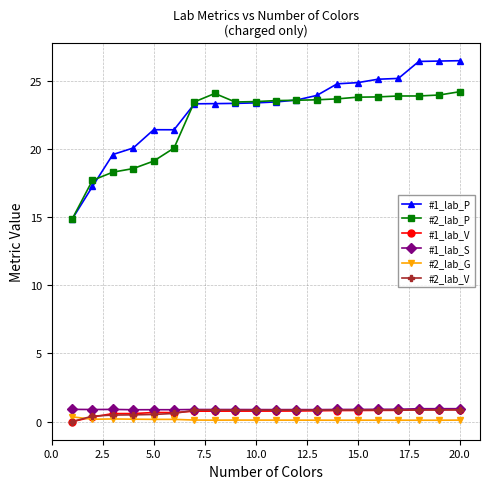

True or false: #2_lab_P and #1_lab_S intersect in this chart.

False